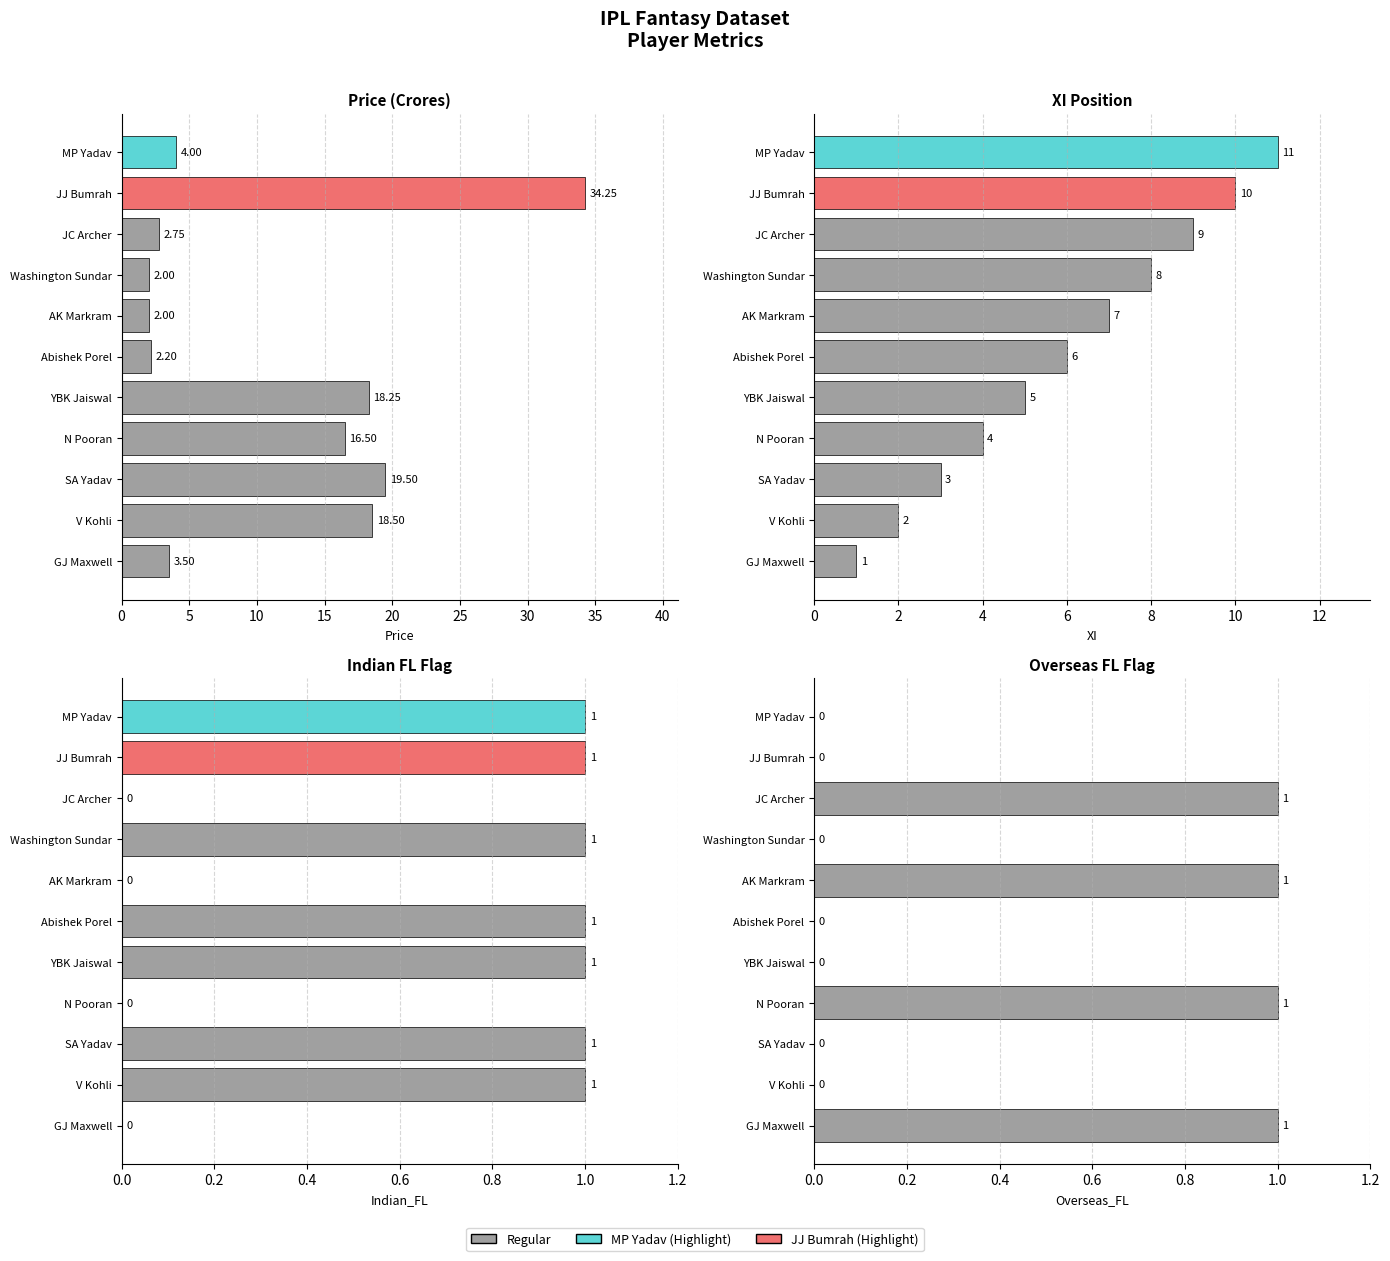

How many bars are there in each group?

4